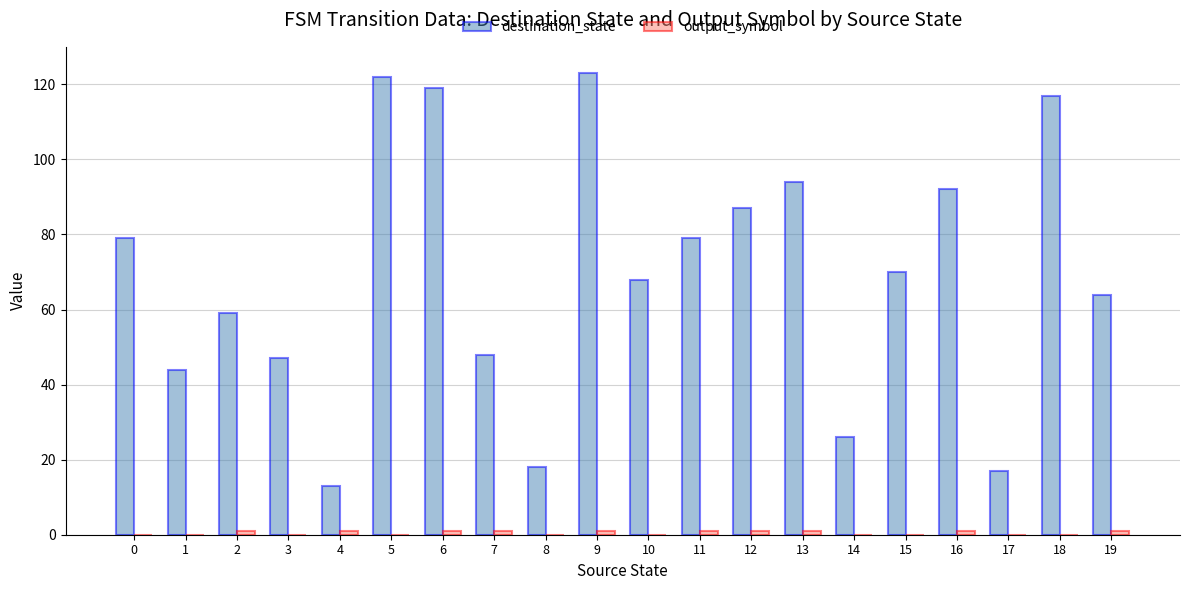

Are the bars horizontal?

No